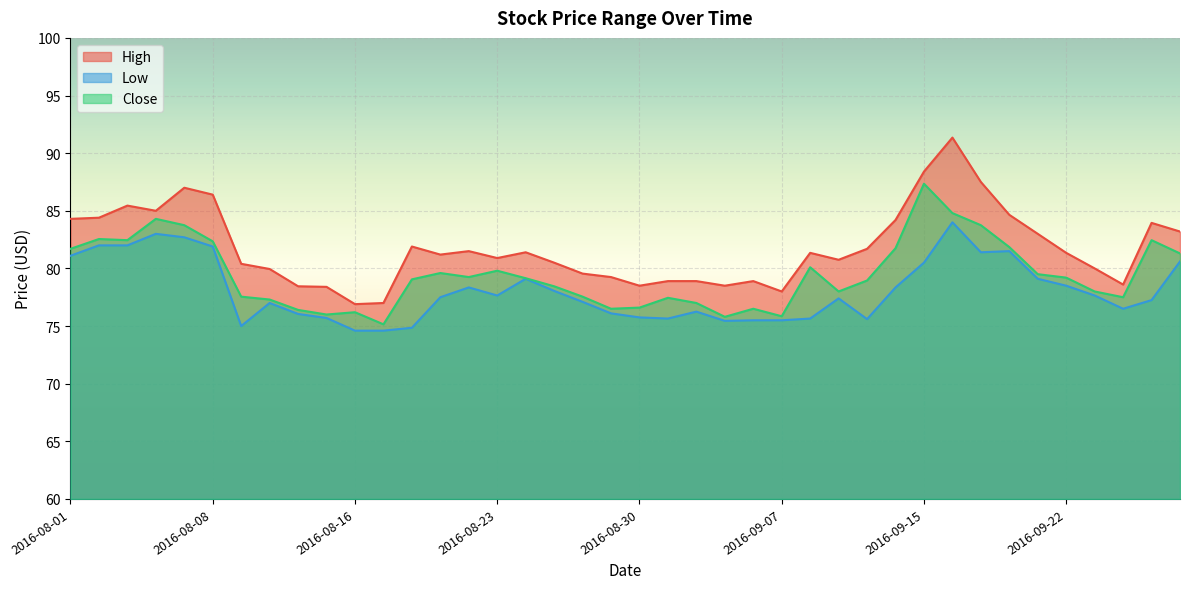

The Close series shows 119.1 at 2016-08-29. True or false?

False